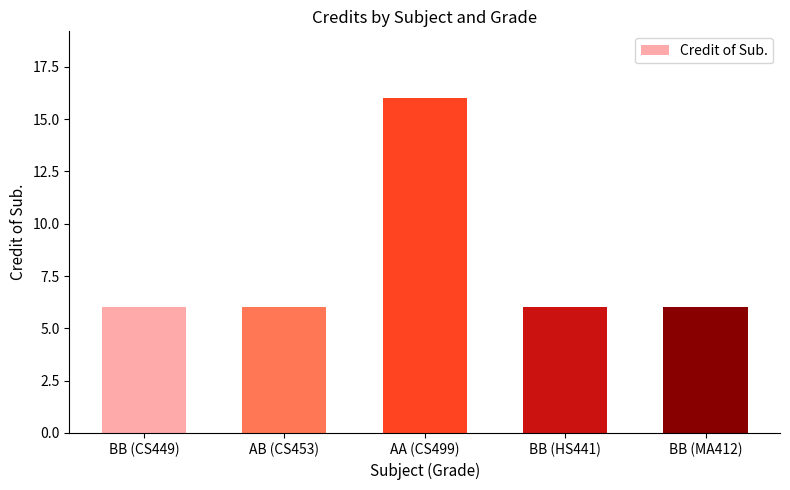

What is the approximate value at BB (HS441), to the nearest 10?

10